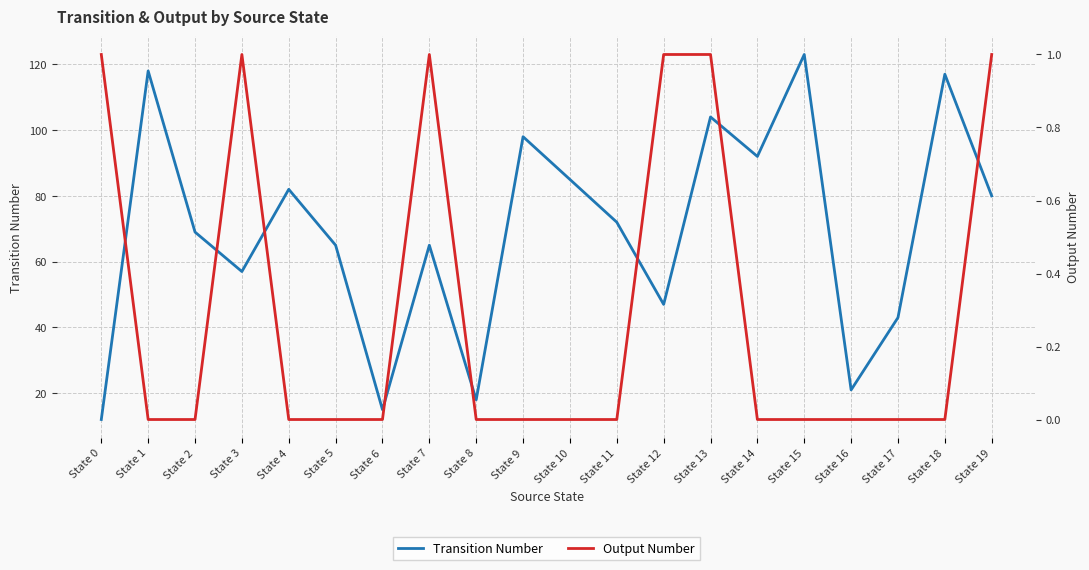

What is the difference between the highest and lowest values at State 13?

103